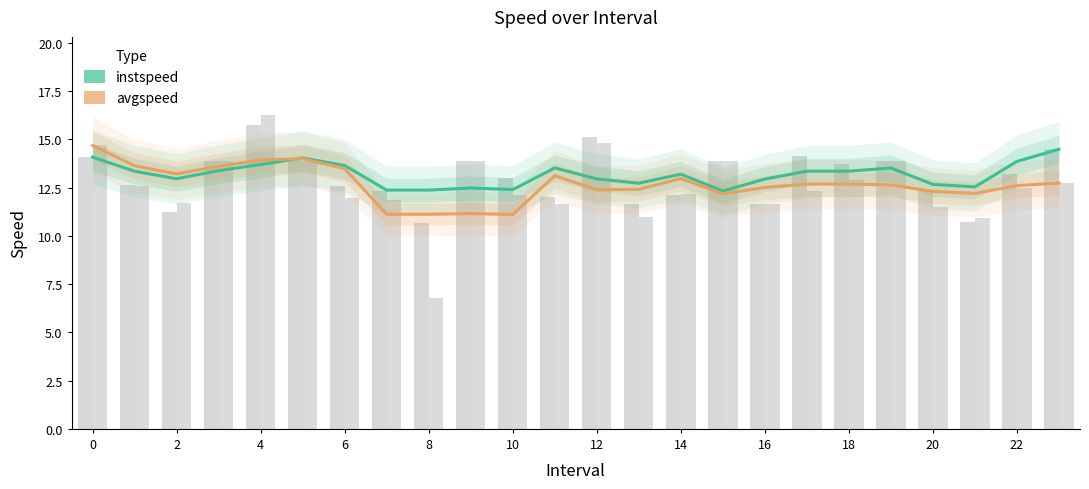

Rank the series by their maximum value, from highest to lowest.

avgspeed, instspeed